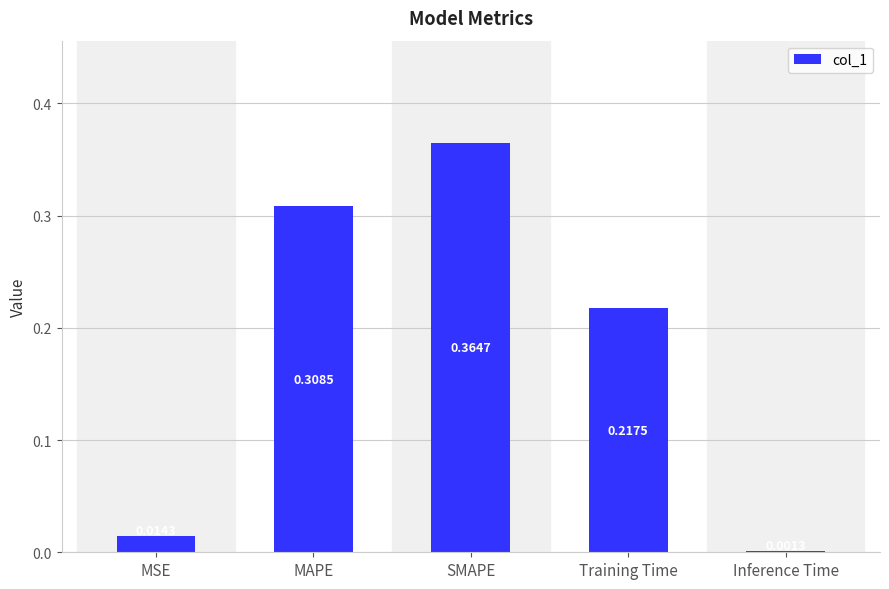

What is the sum of all values?

0.9